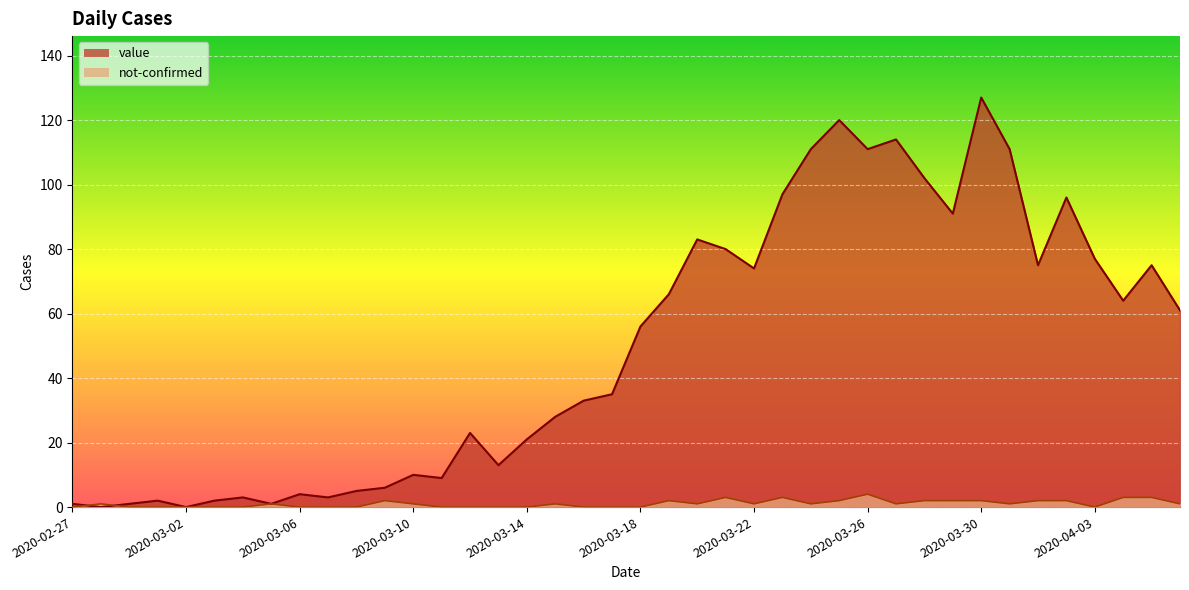

What are all the series names shown in the legend?

value, not-confirmed